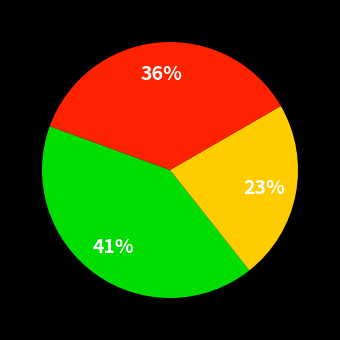

Does any single category account for the majority?

No